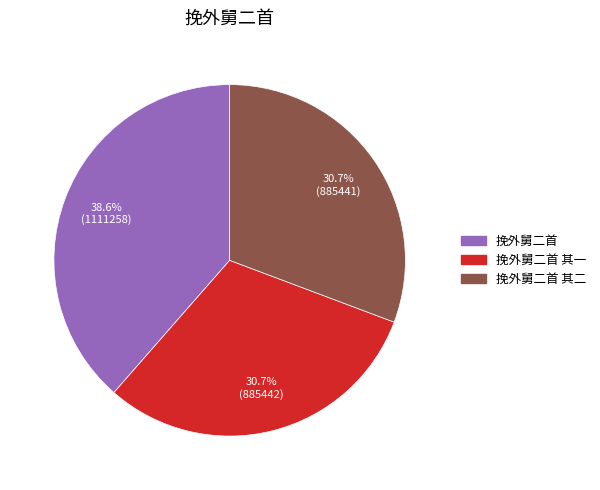

Does any single category account for the majority?

No